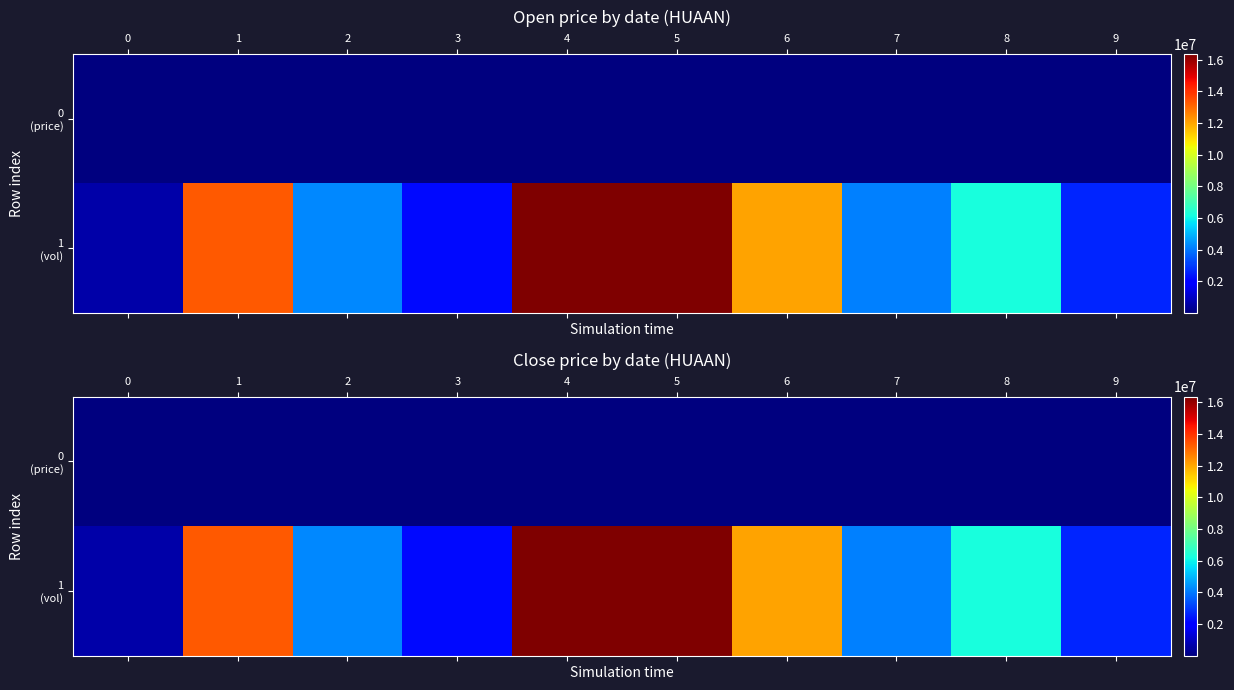

At which category is the sum across all series the highest?

4